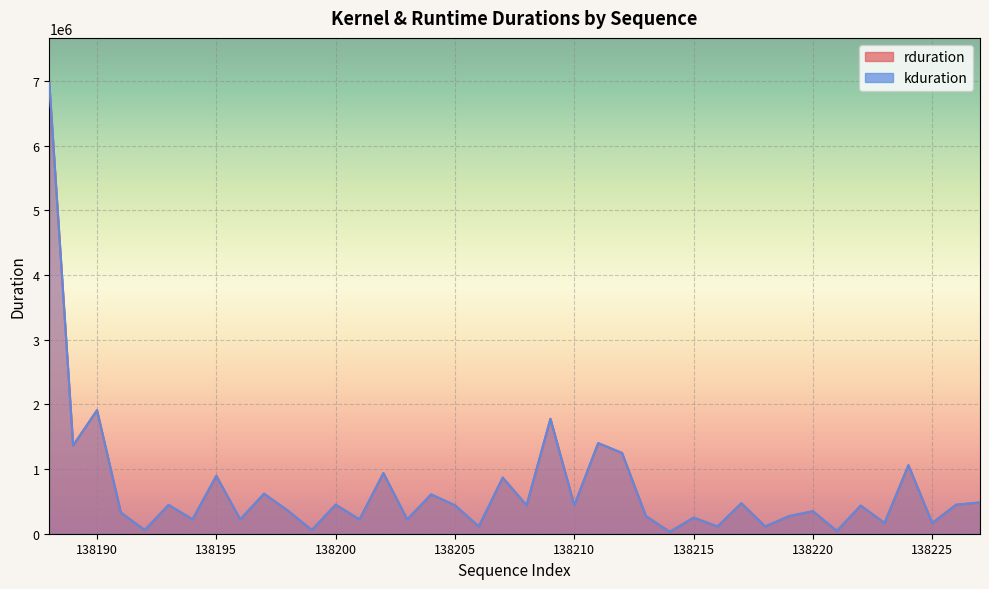

At 138190, list the series in order from smallest to largest.

rduration, kduration